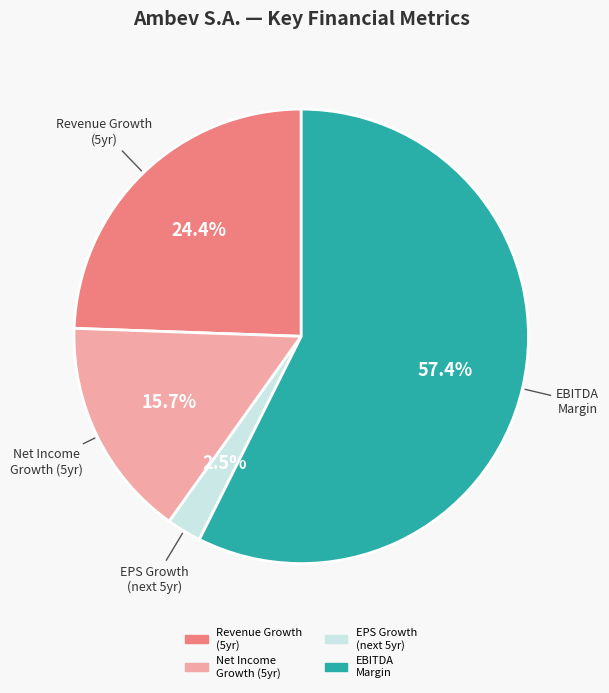

Does any single category account for the majority?

Yes